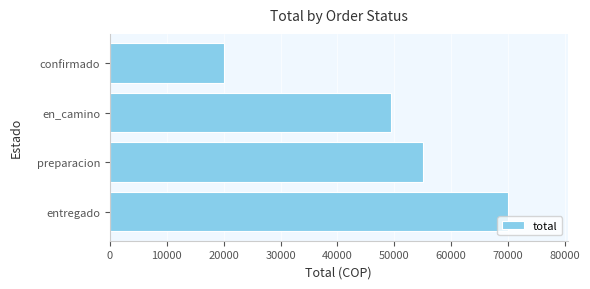

Rank the categories by value from highest to lowest.

entregado, preparacion, en_camino, confirmado